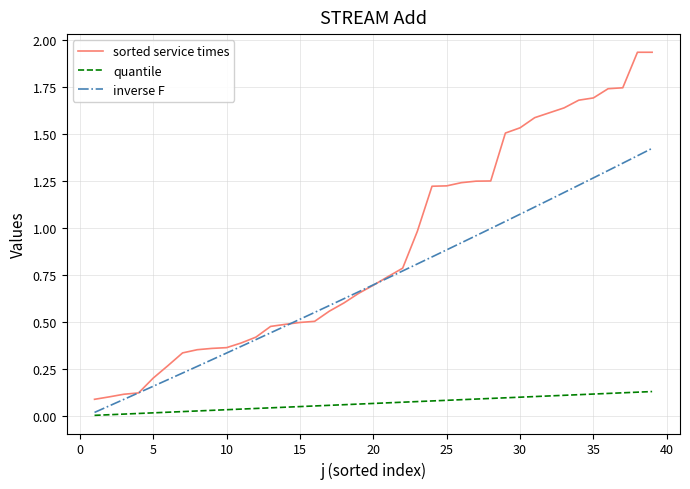

List the series in order of their overall mean, lowest first.

quantile, inverse F, sorted service times